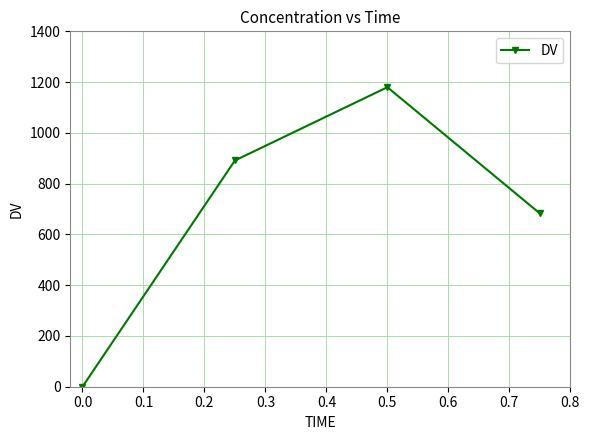

What is the average value?

688.5